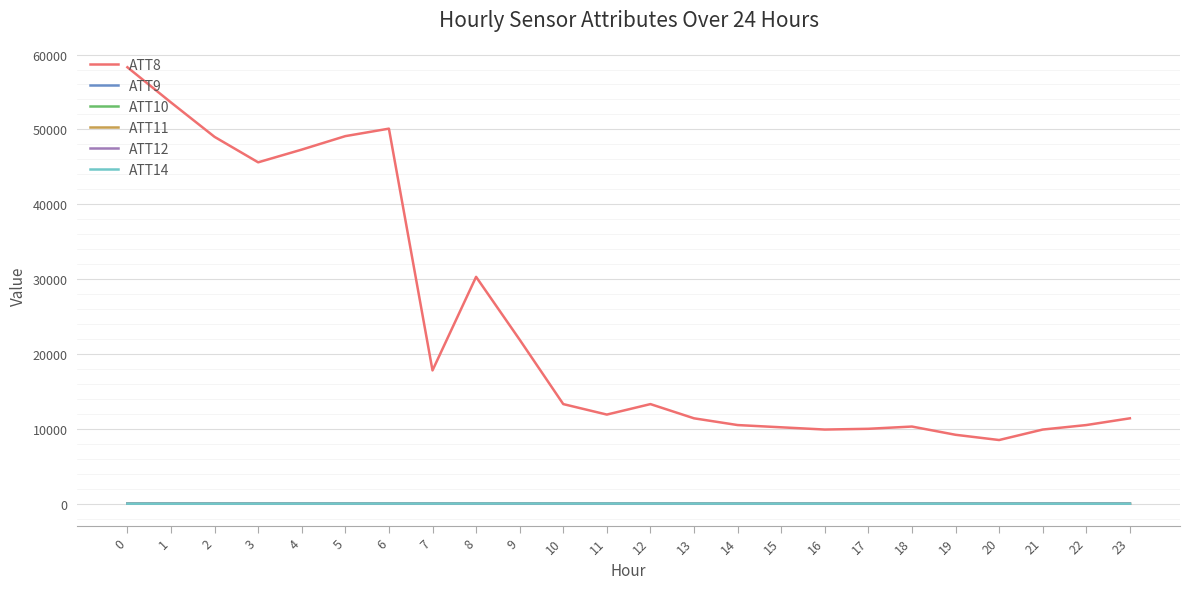

What is the sum of the ATT9 values at 1 and 0?

-20.0